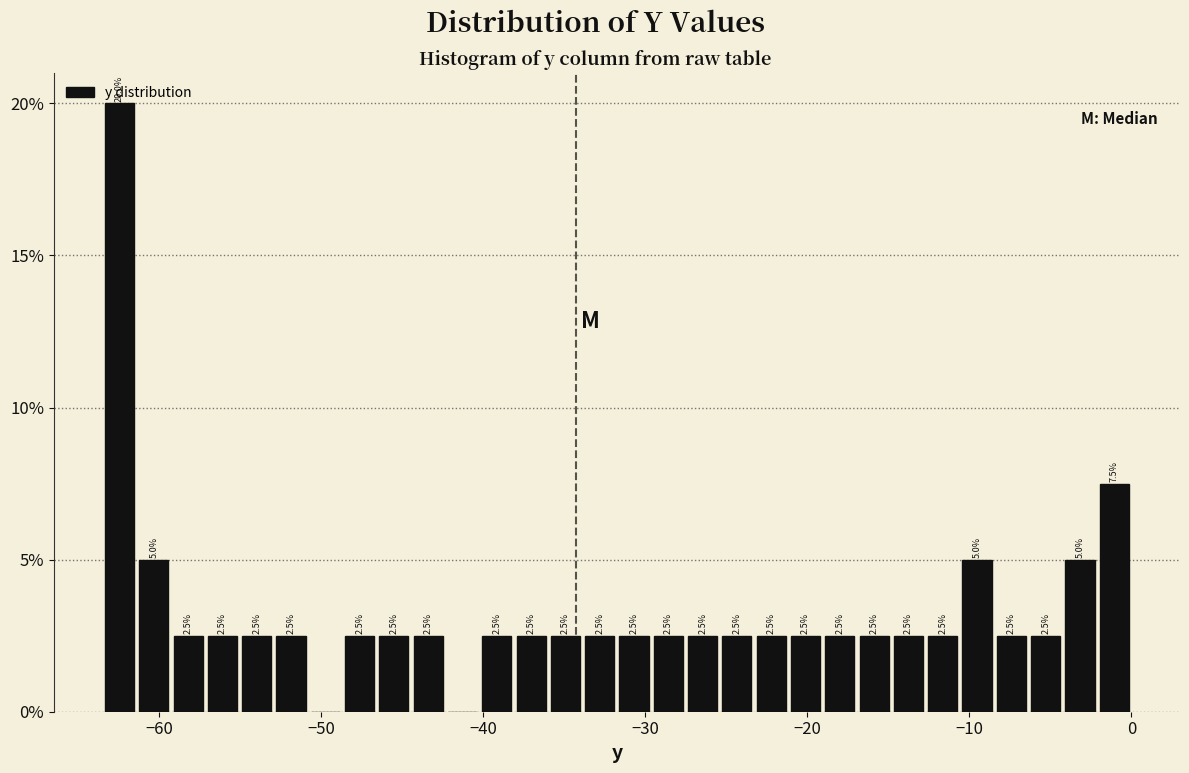

Around what value on the x-axis is the tallest bar? Give the approximate position of its centre, as read against the axis.

-62